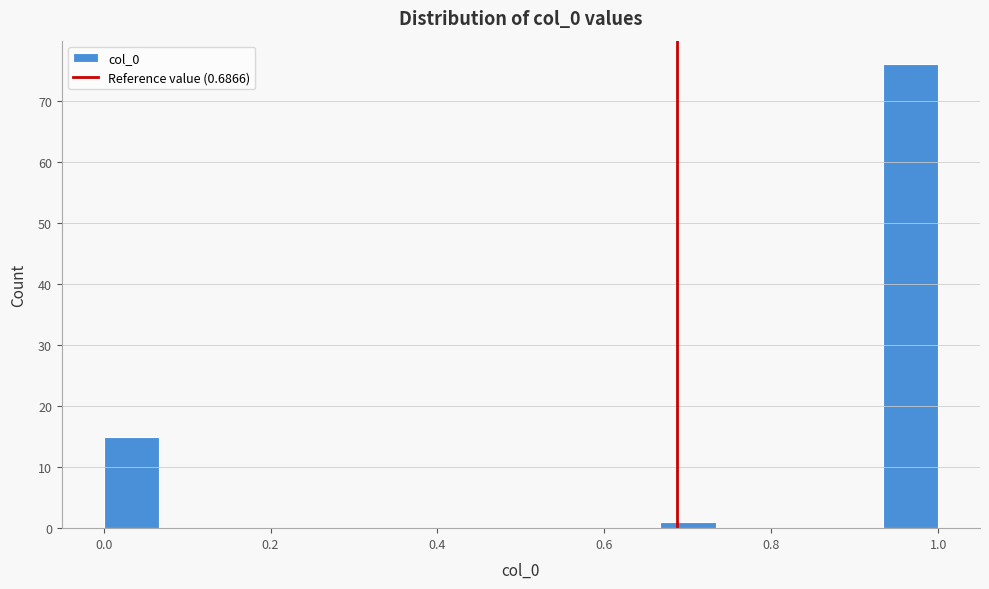

Around what value on the x-axis is the tallest bar? Give the approximate position of its centre, as read against the axis.

0.96